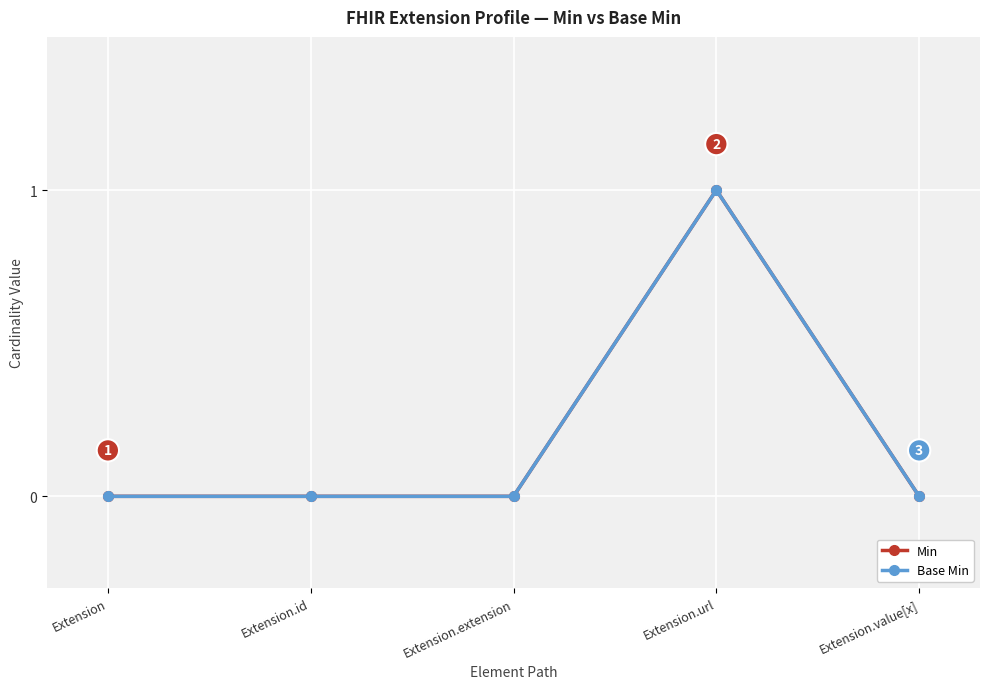

Rank the series by their maximum value, from lowest to highest.

Min, Base Min